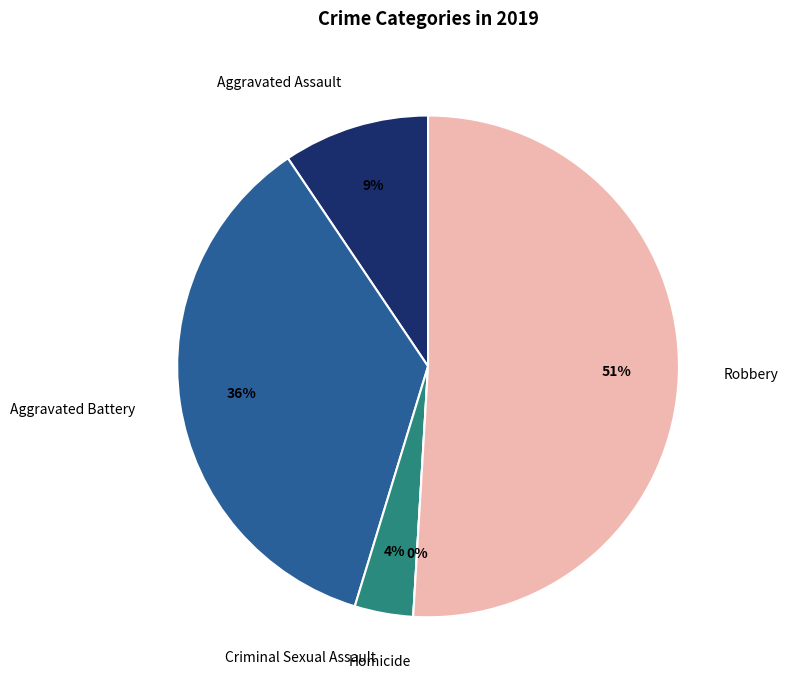

Combined, what portion of the pie is Homicide and Aggravated Assault?

9.4%